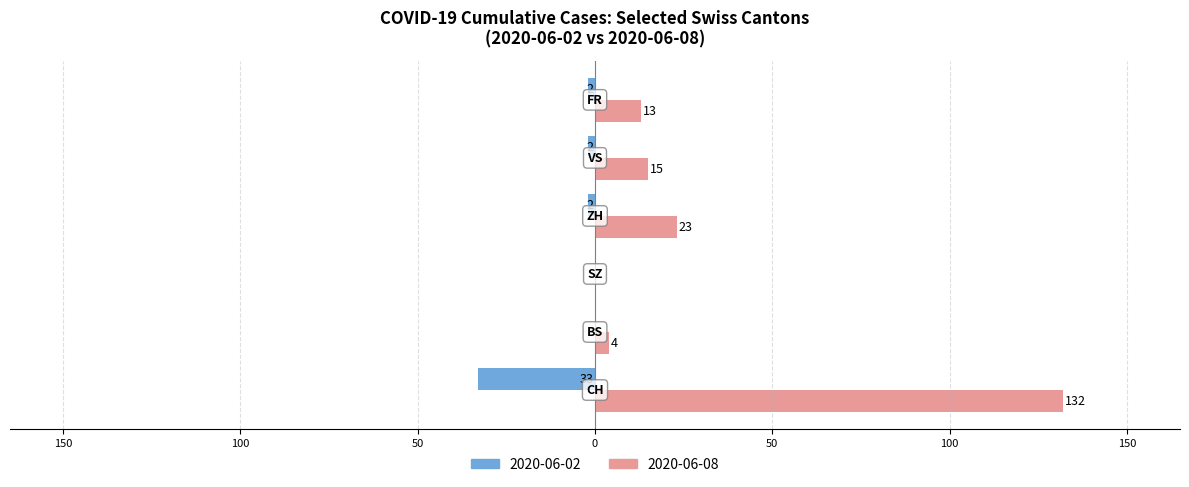

How many bars are there in total?

12